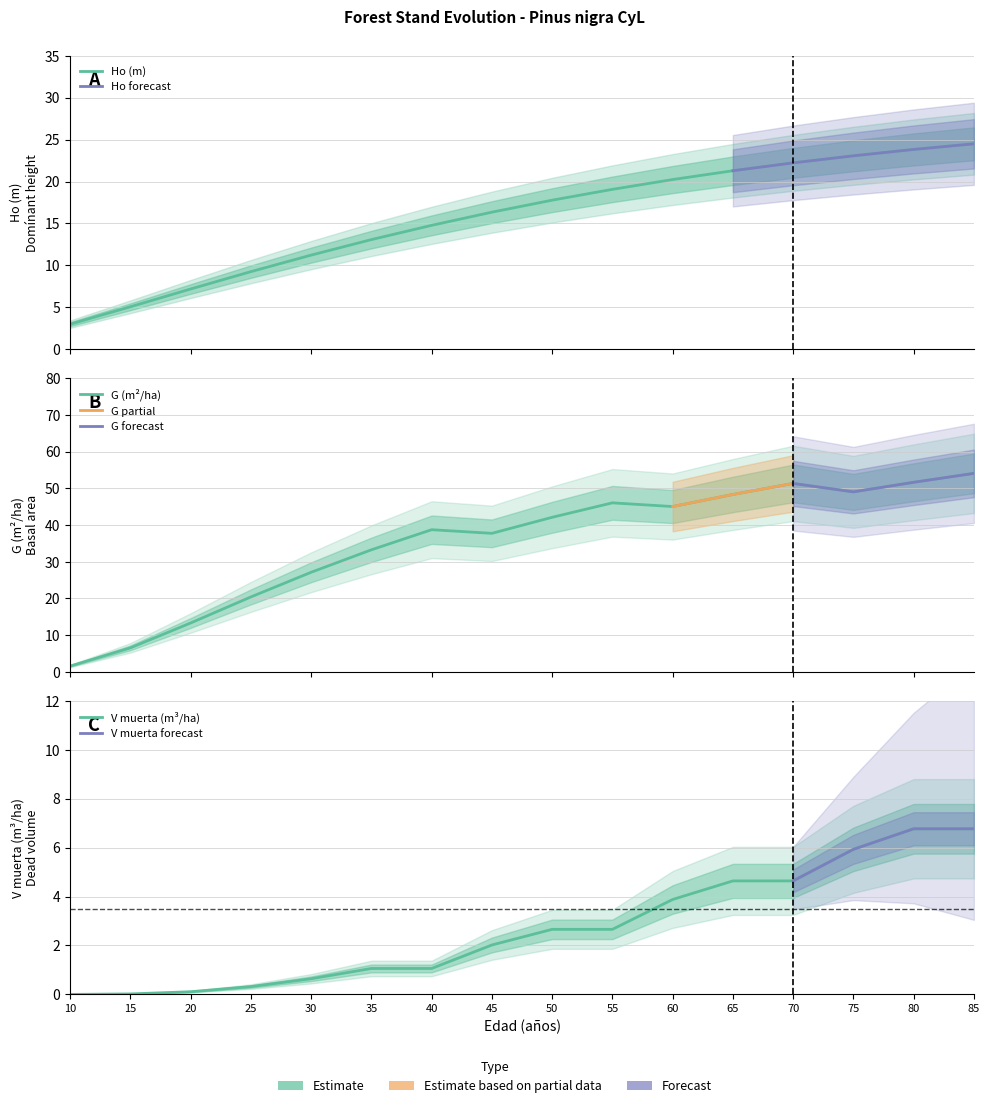

True or false: Ho (m) and V muerta (m3/ha) intersect in this chart.

False